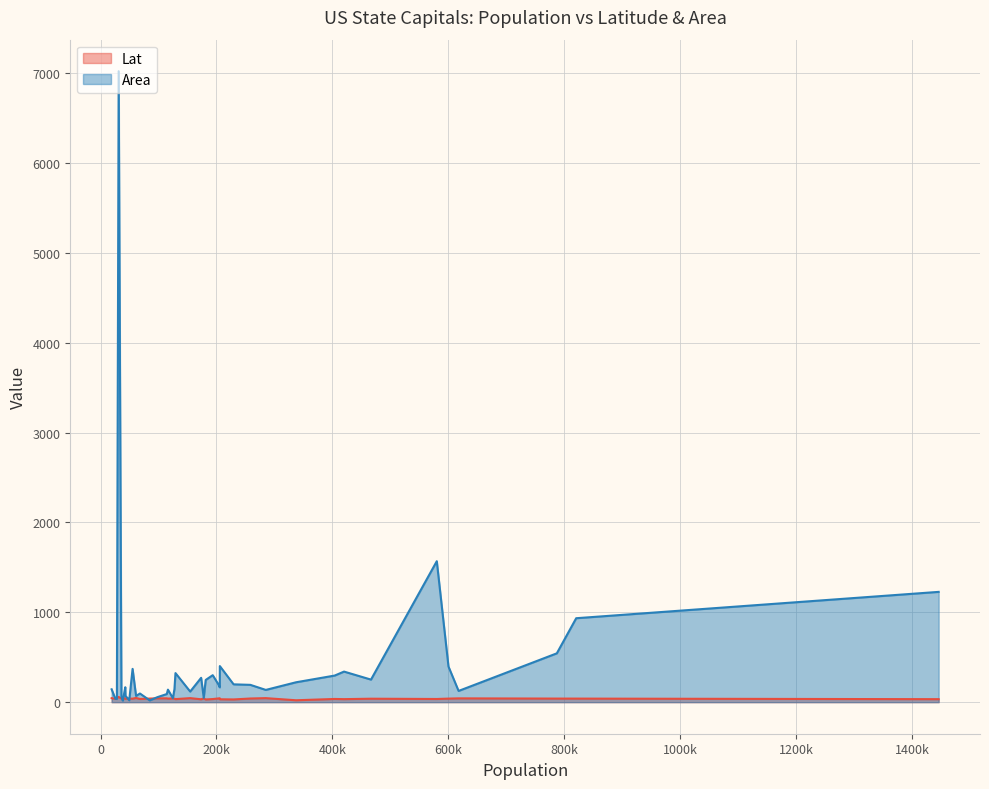

Rank the series by their average value, from lowest to highest.

Lat, Area